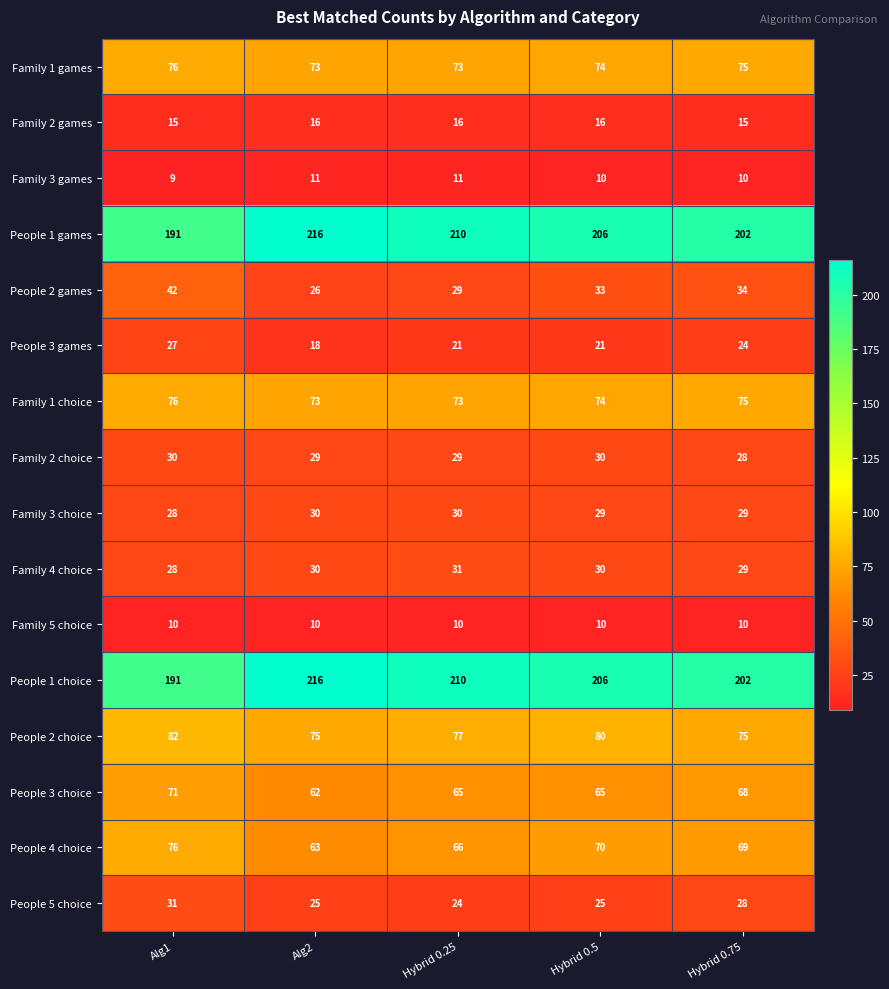

Is the value of People 1 games at Alg1 greater than the value of Family 3 choice at Hybrid 0.75?

Yes